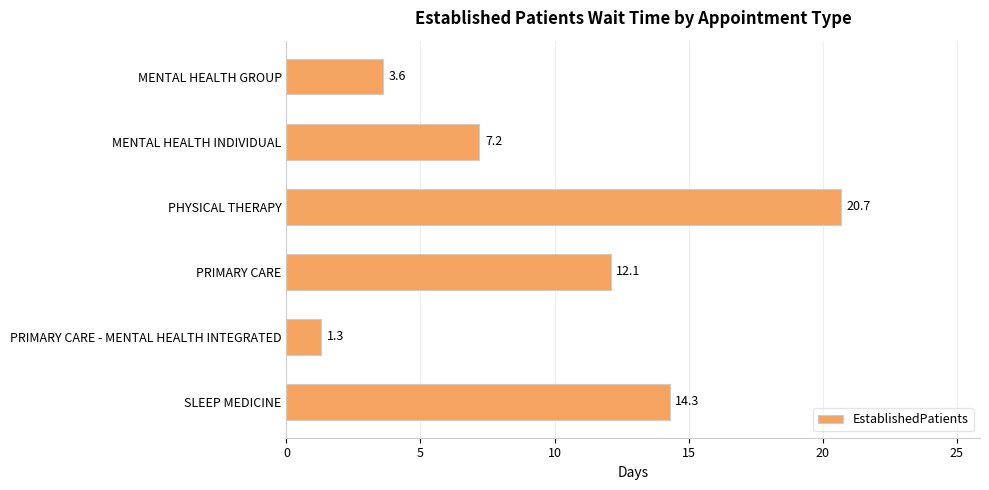

Rank the categories by value from lowest to highest.

PRIMARY CARE - MENTAL HEALTH INTEGRATED, MENTAL HEALTH GROUP, MENTAL HEALTH INDIVIDUAL, PRIMARY CARE, SLEEP MEDICINE, PHYSICAL THERAPY